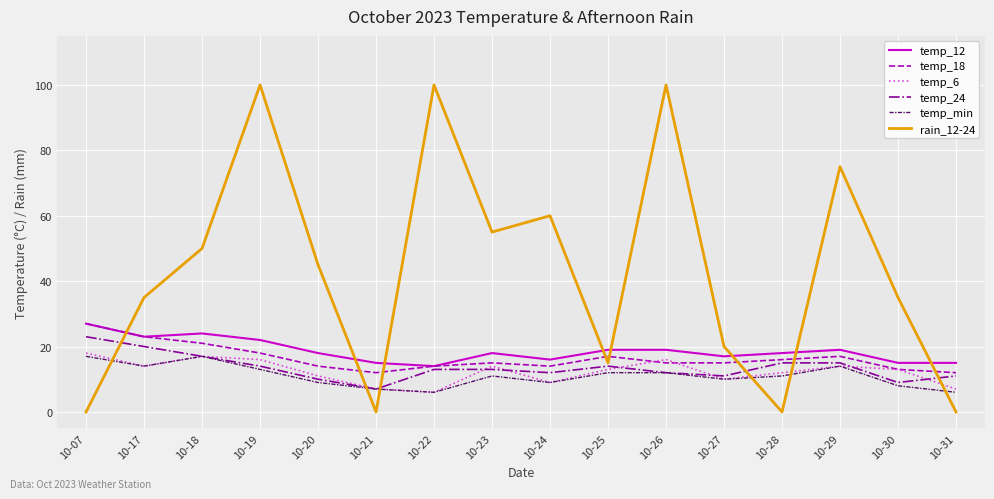

Where does the temp_24 series first go above 13?

10-07